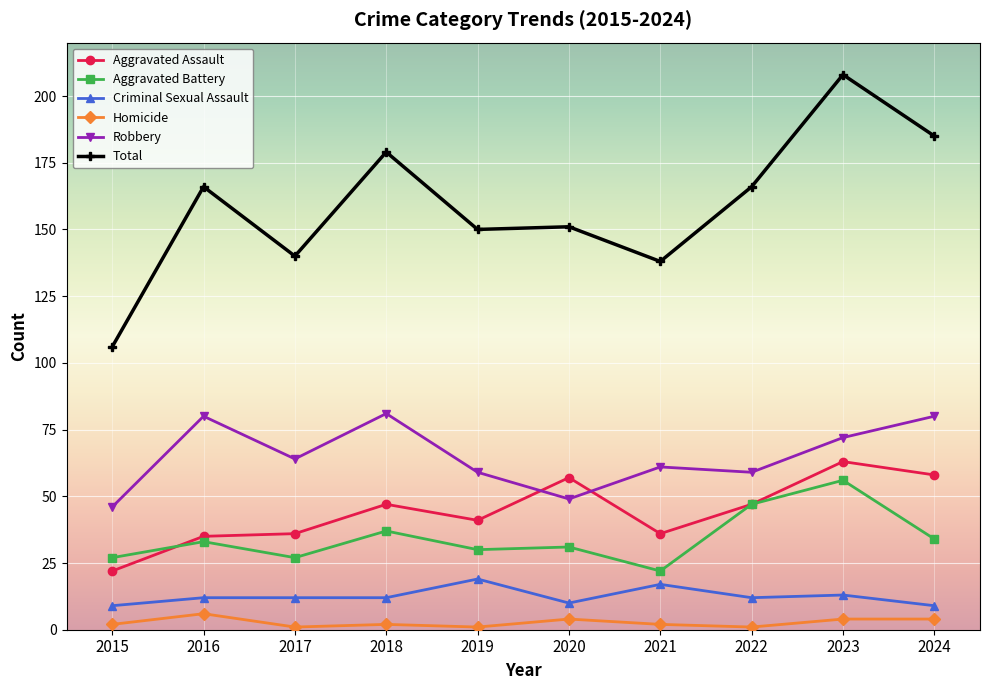

How many lines are shown in the chart?

6